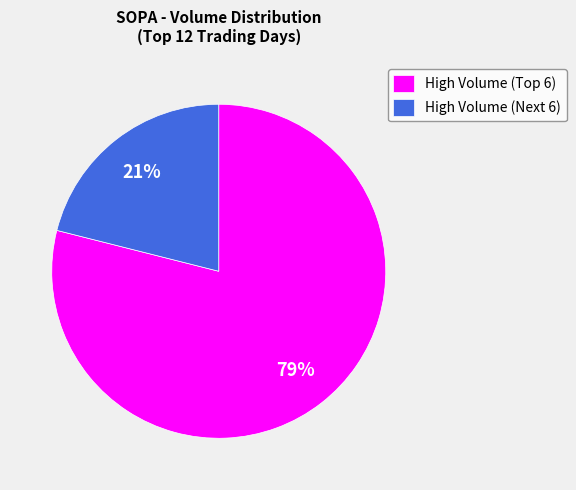

How many slices are in this pie chart?

2